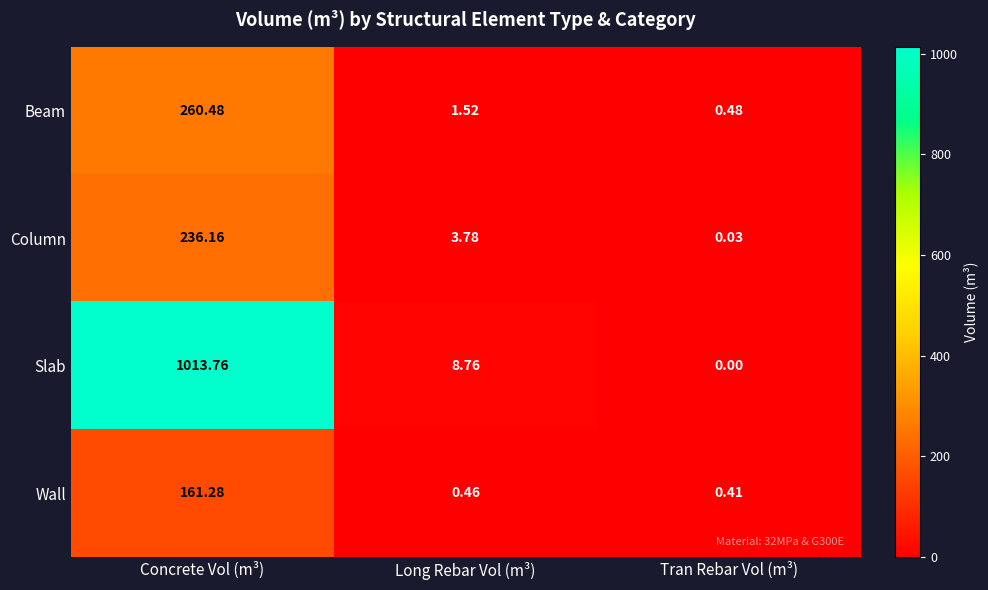

Which label corresponds to the largest value in the chart?

Concrete Vol (m³)